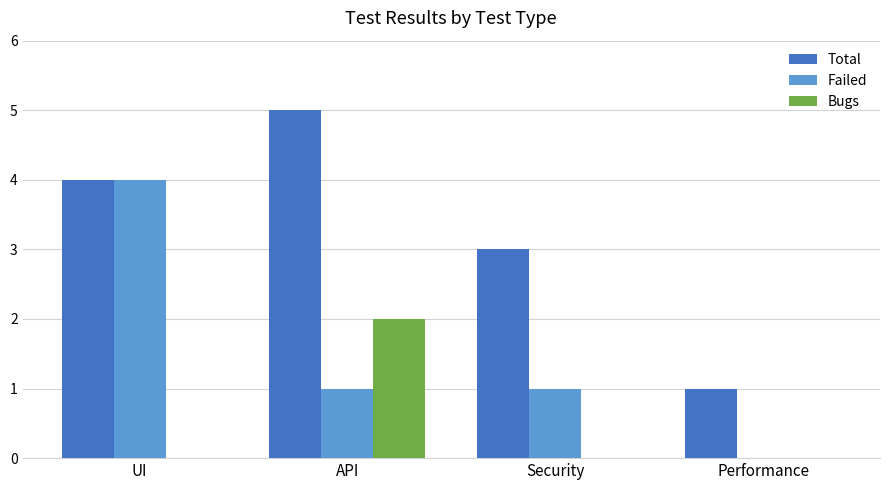

How many groups of bars are there?

4